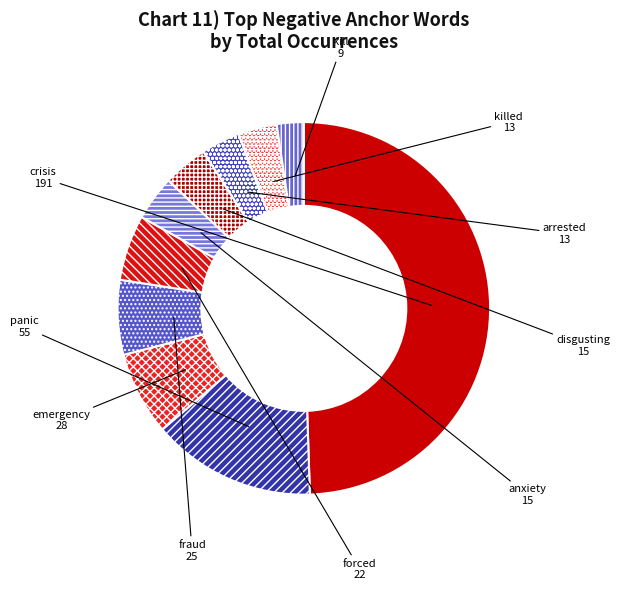

Does forced account for over 50% of the chart?

No